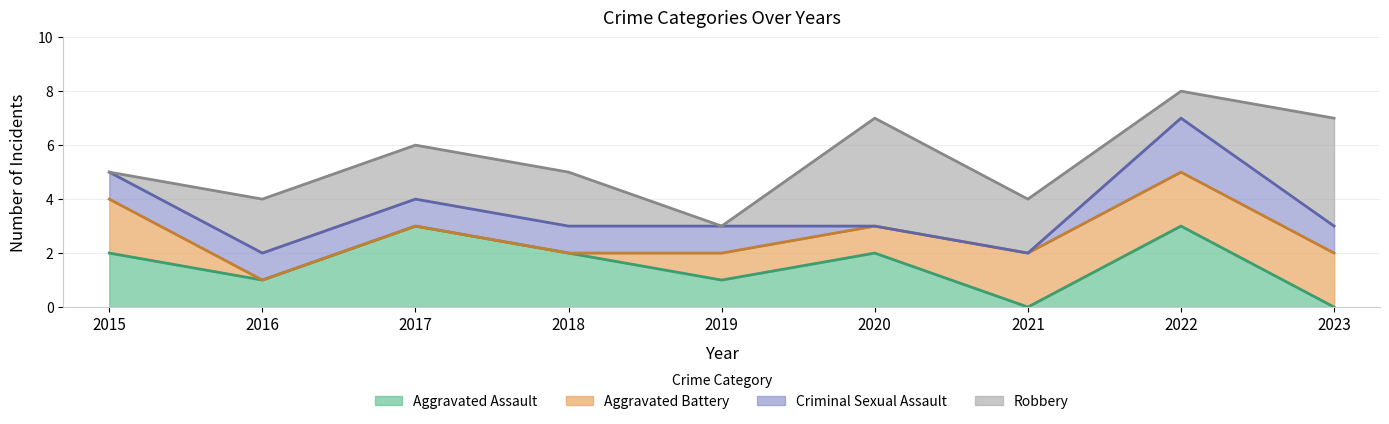

How many times do Robbery and Aggravated Battery cross each other?

4